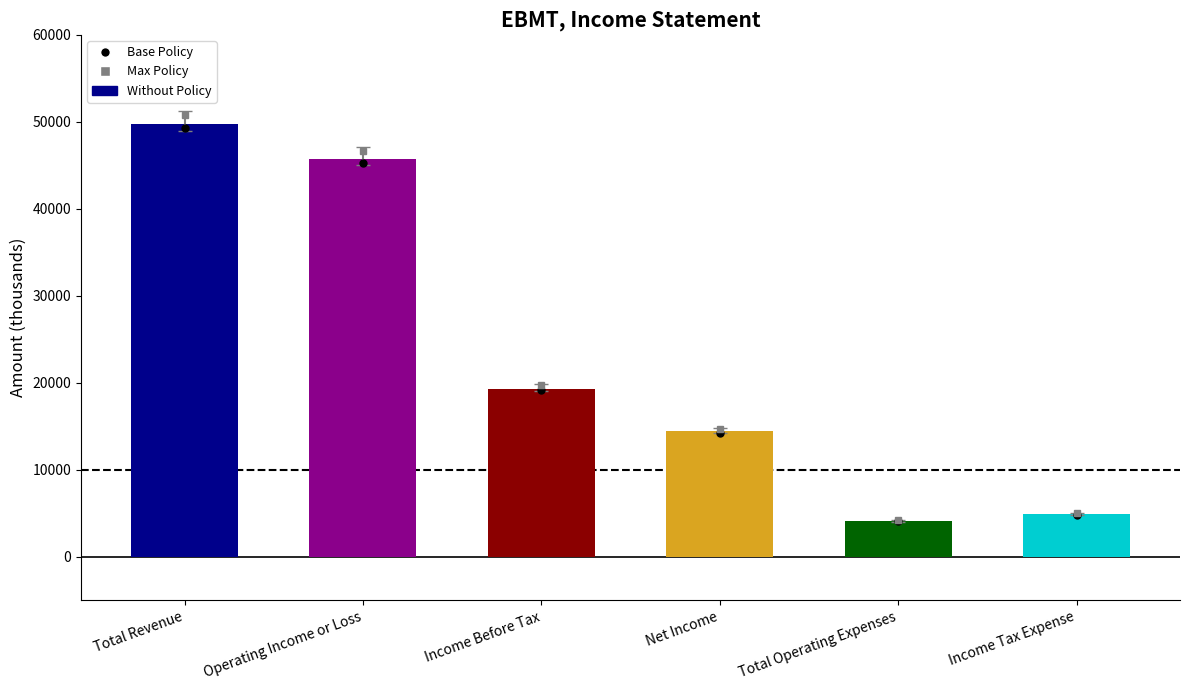

Is it true that Operating Income or Loss equals 30651 at 2017?

False